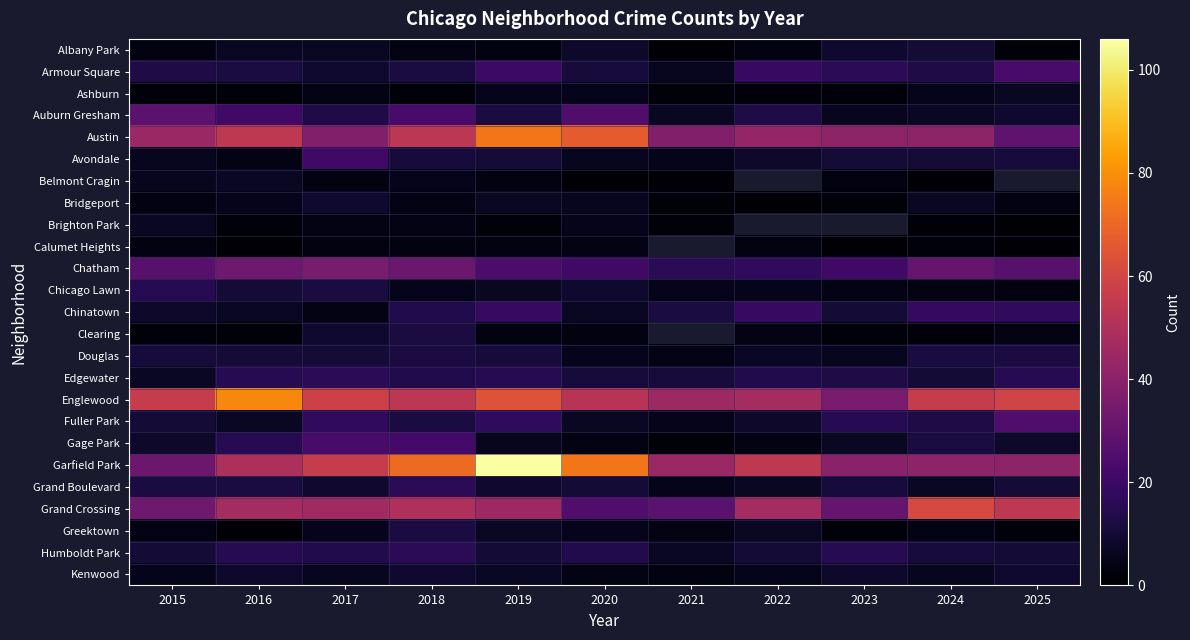

Which category has the highest value in the Douglas series?

2018